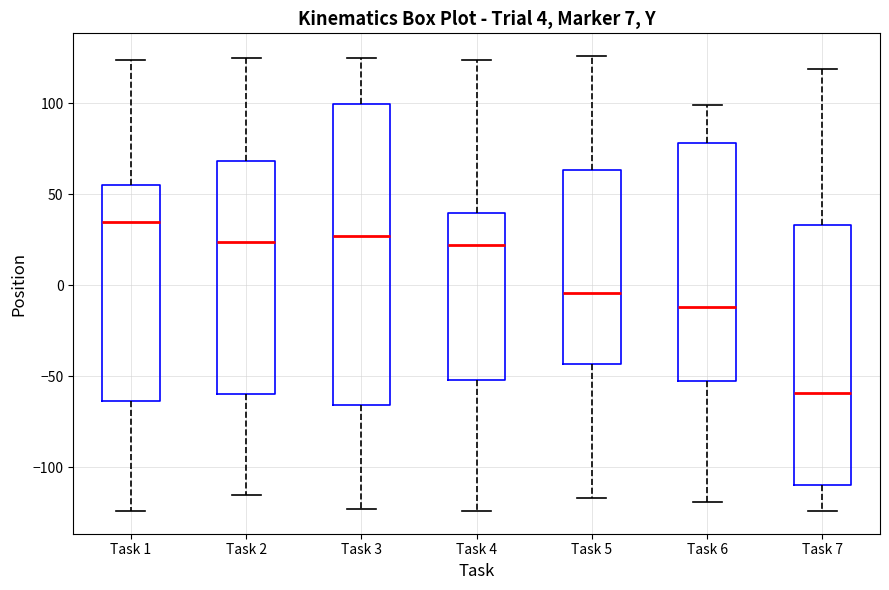

Which box's median line is the highest?

Task 1